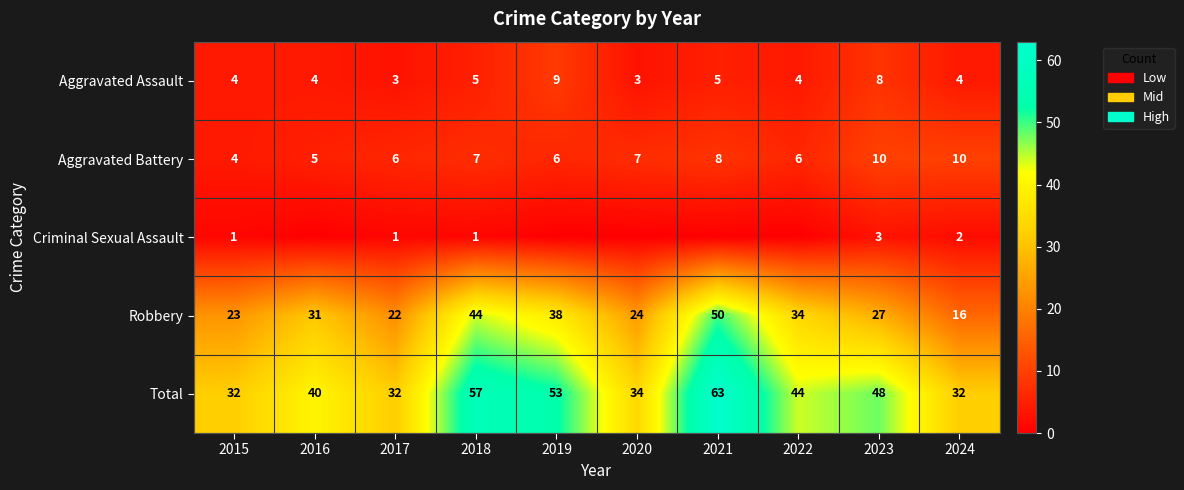

True or false: Aggravated Battery has a value of 8 at 2021.

True